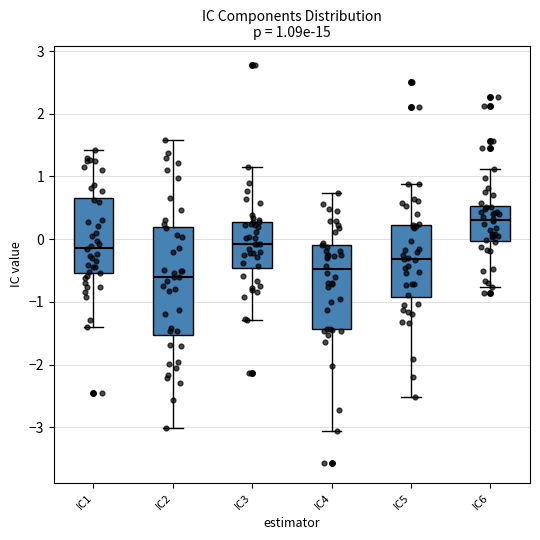

Comparing the boxes themselves (not the whiskers), which one is the tallest?

IC2